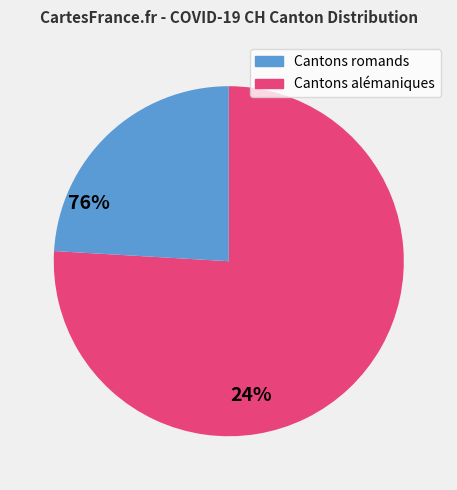

Is there any slice that represents more than half of the pie?

Yes